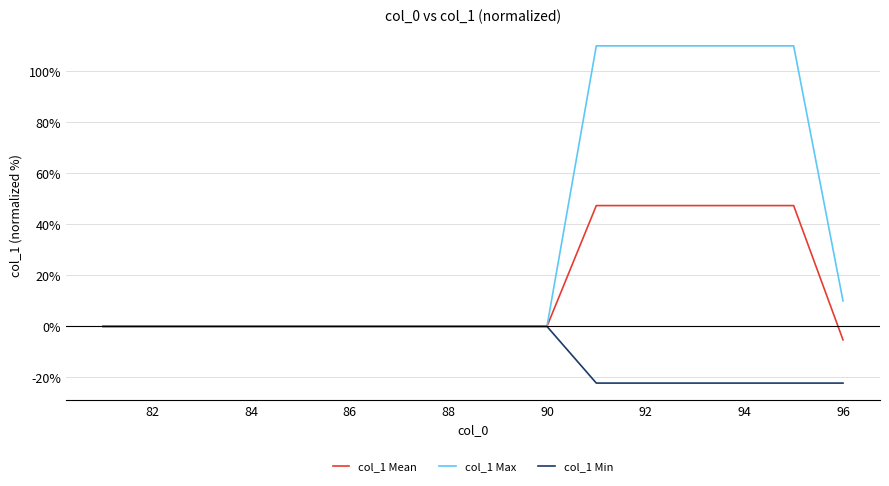

At how many categories does at least one series exceed 1?

6